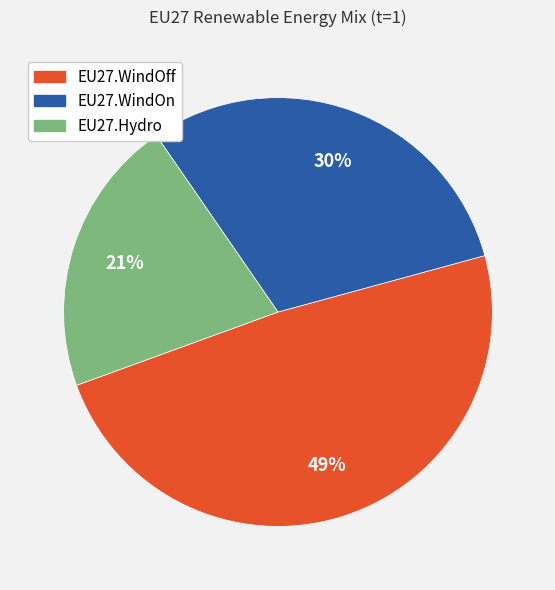

Which slice is the smallest?

EU27.Hydro